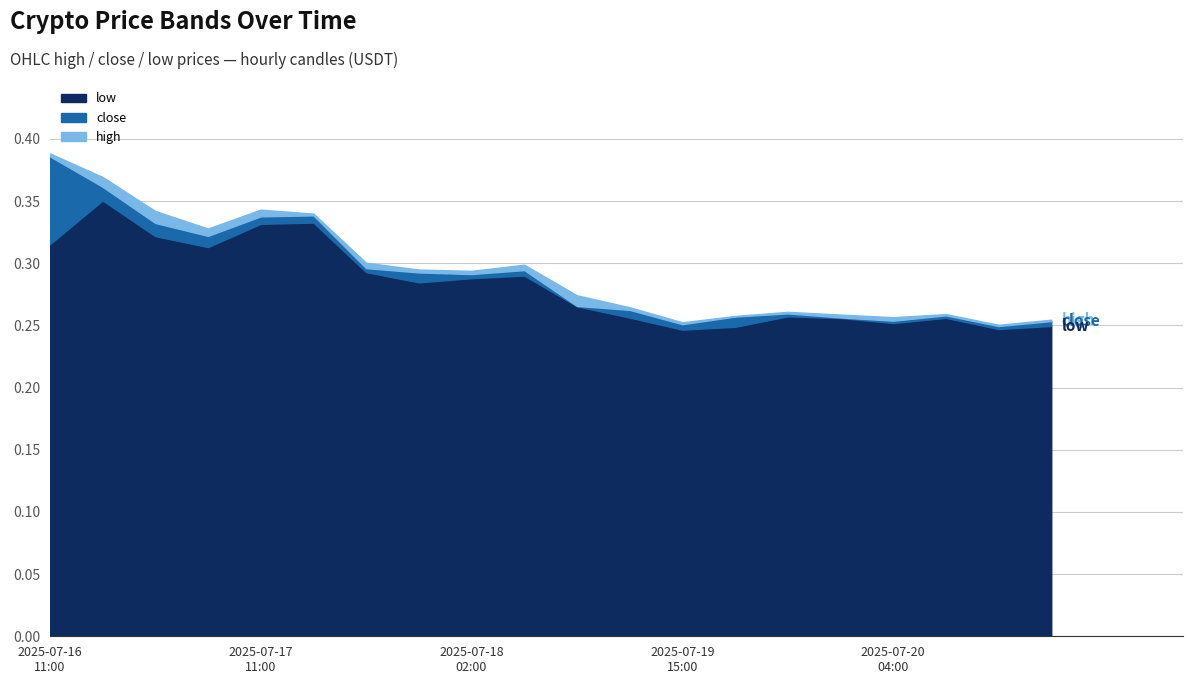

The low series shows 0.2 at 2025-07-17 03:00. True or false?

False